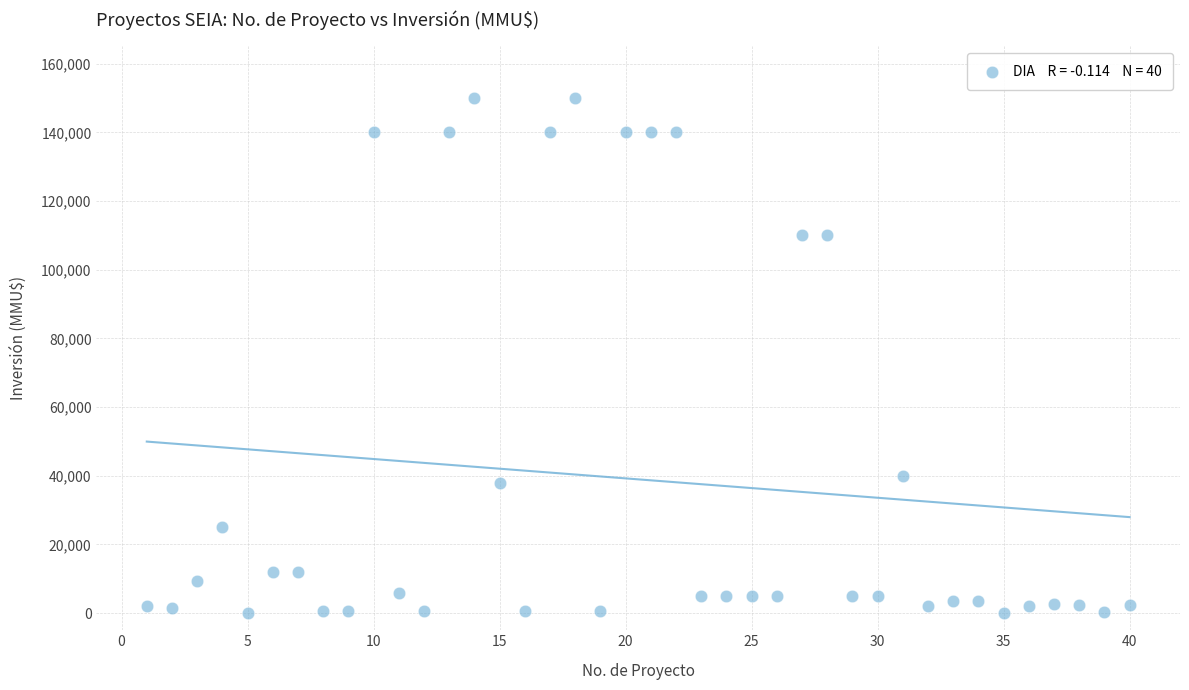

What is the range of Y values (max minus min)?

150000